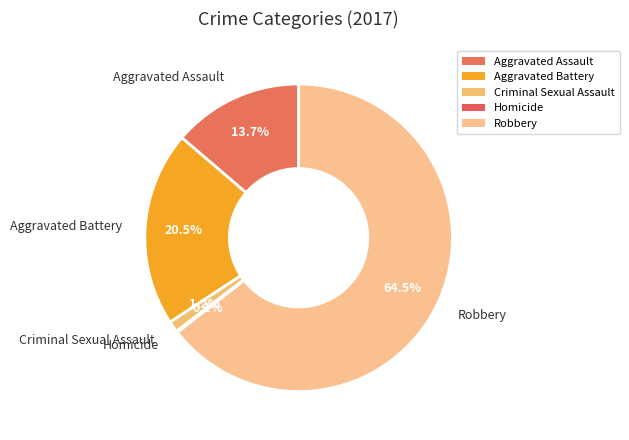

Is the sum of Aggravated Battery and Robbery greater than half?

Yes